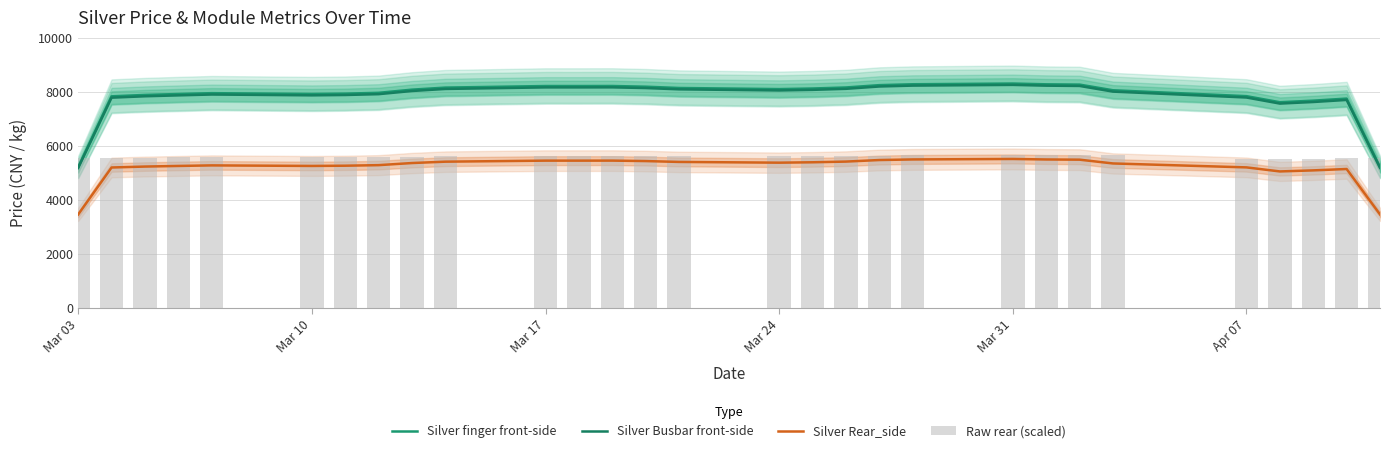

True or false: Silver Rear_side has a value of 9245.6 at 7.

False